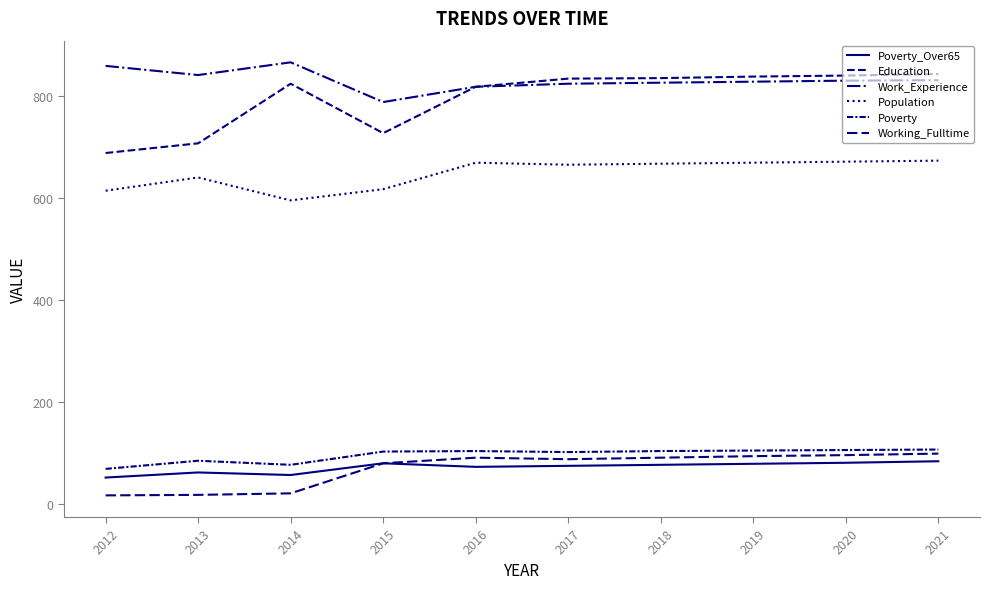

Is the value of Poverty_Over65 at 2020 greater than the value of Population at 2021?

No